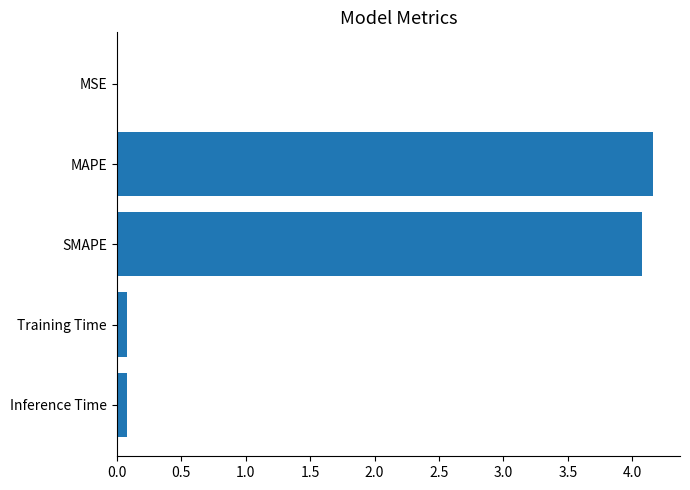

What is the greatest value displayed?

4.2